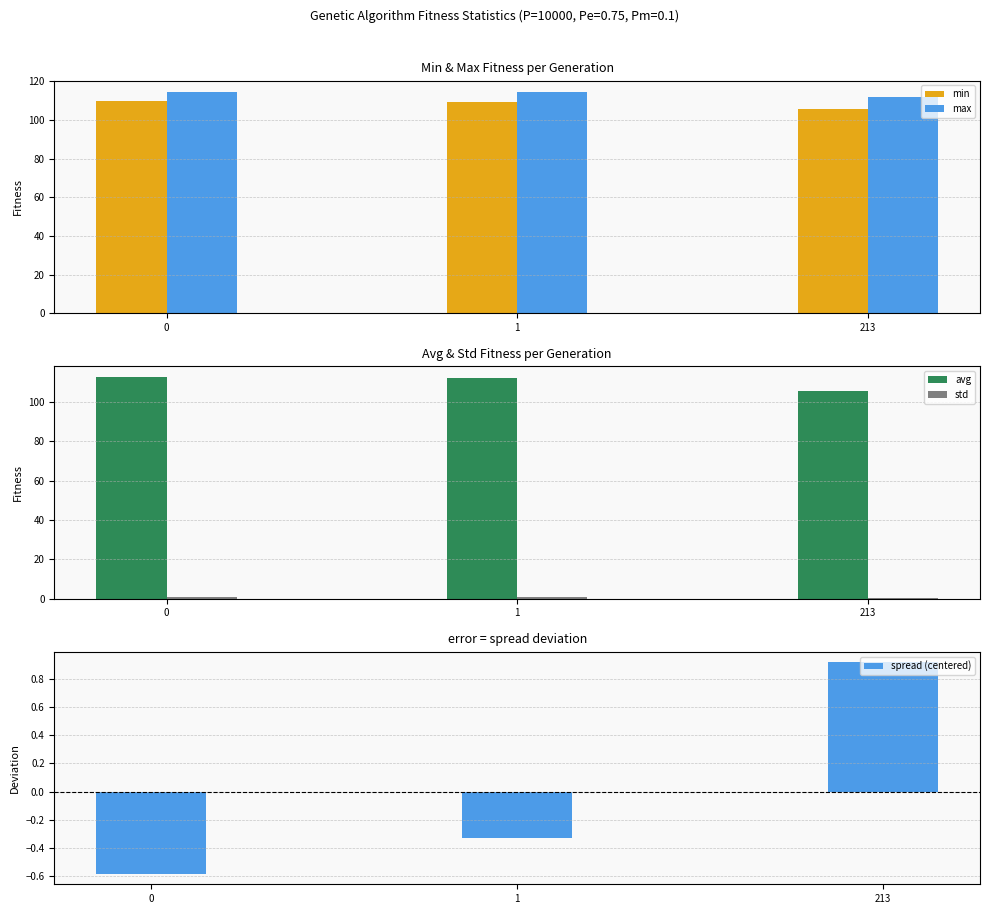

How many data points in spread (centered) are above 0?

1